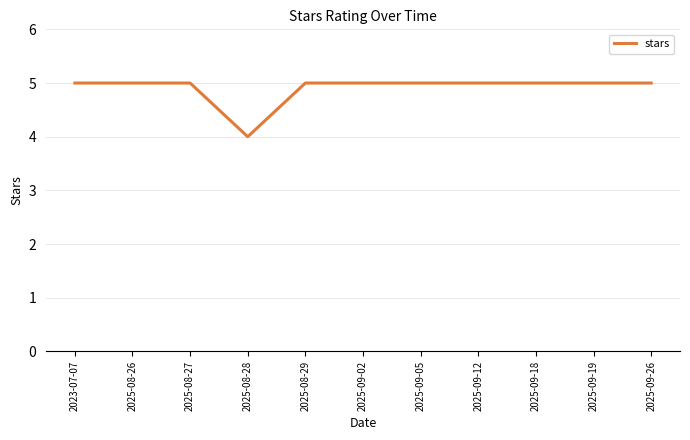

Approximately how many times larger is the value at 2023-07-07 compared to 2025-08-26?

1.0